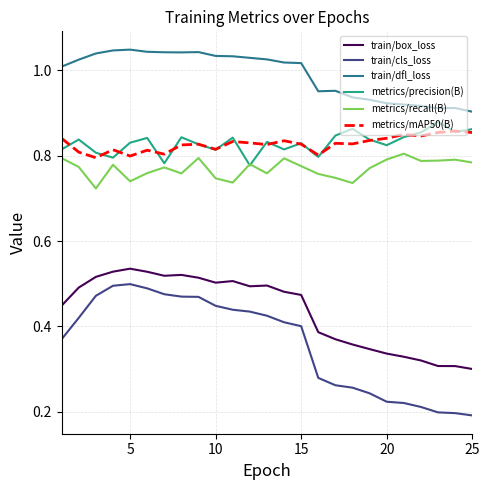

Which series has the largest total across all categories?

train/dfl_loss